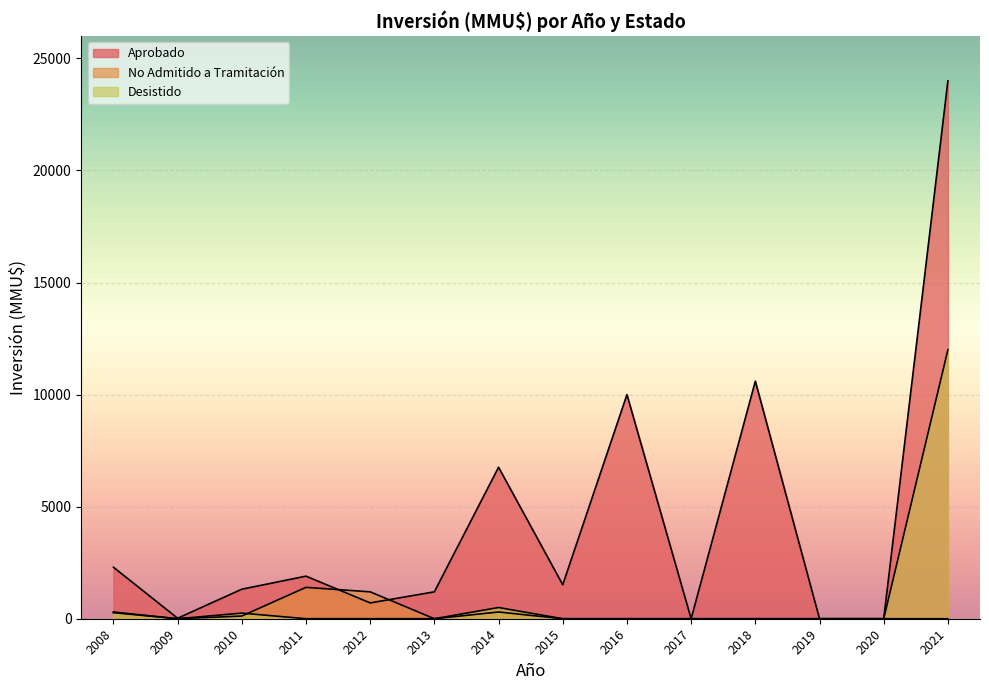

How many lines are shown in the chart?

3